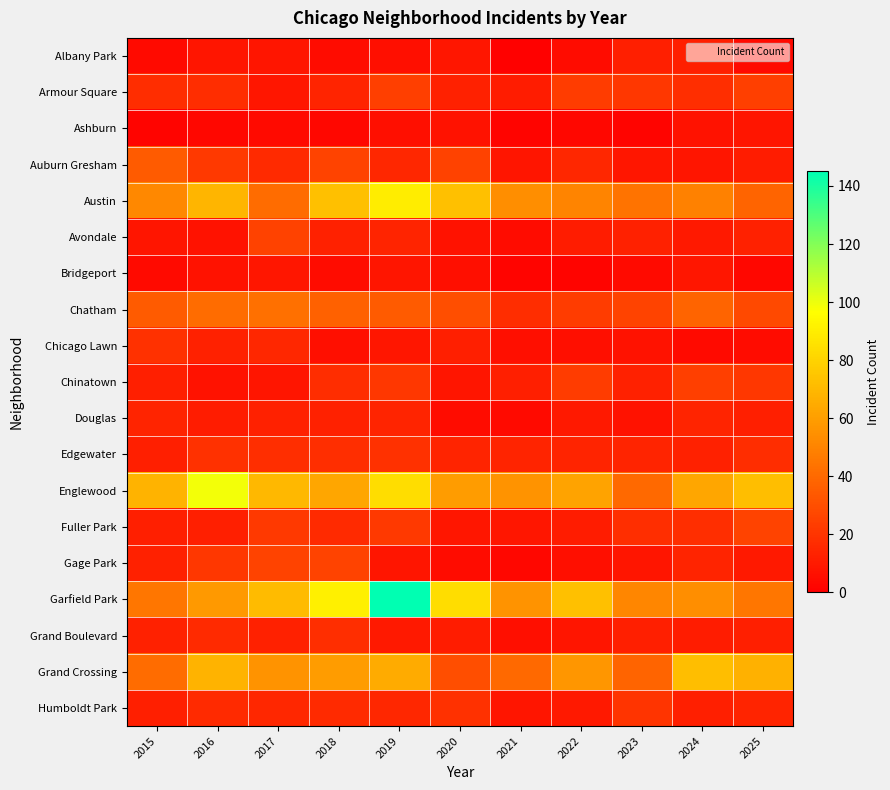

Which has a higher value, 2015 or 2025?

2015